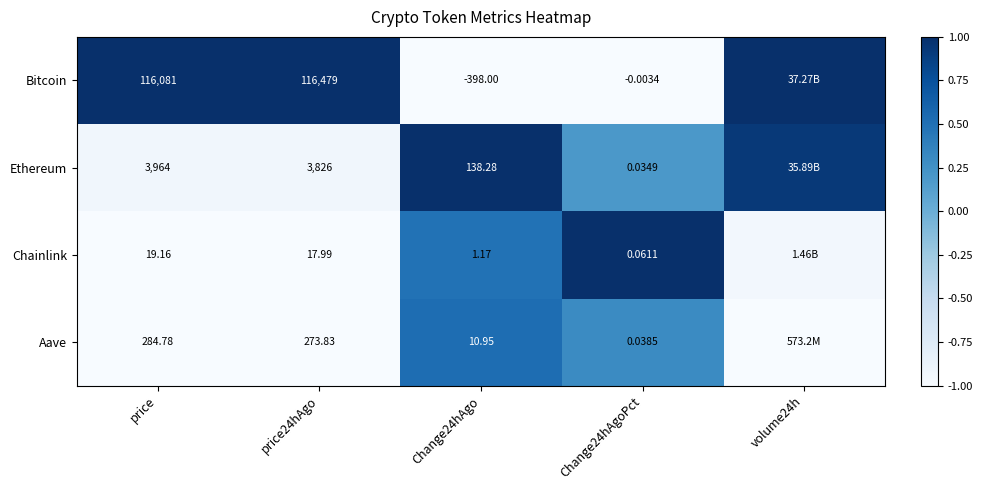

Rank the series at Change24hAgoPct from lowest to highest value.

Bitcoin, Ethereum, Aave, Chainlink